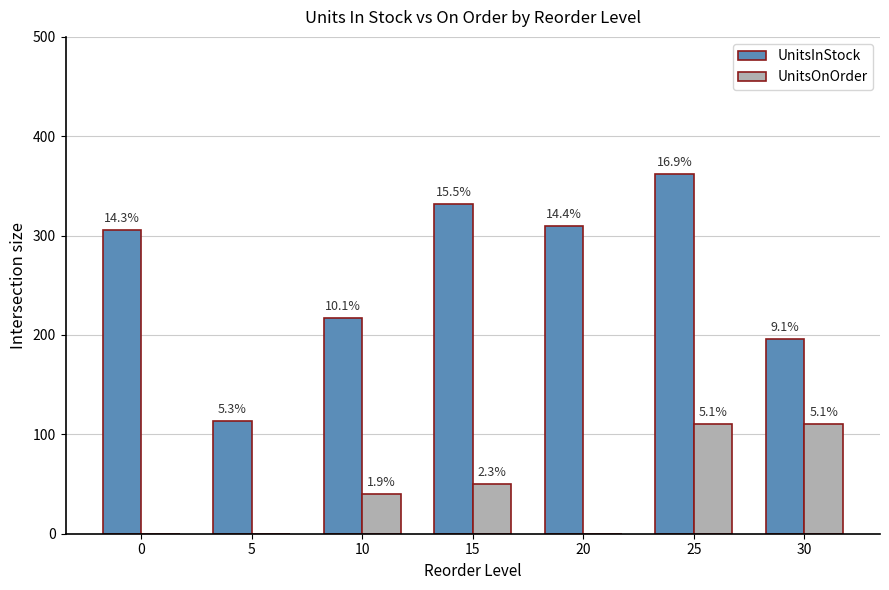

Are the bars horizontal?

No